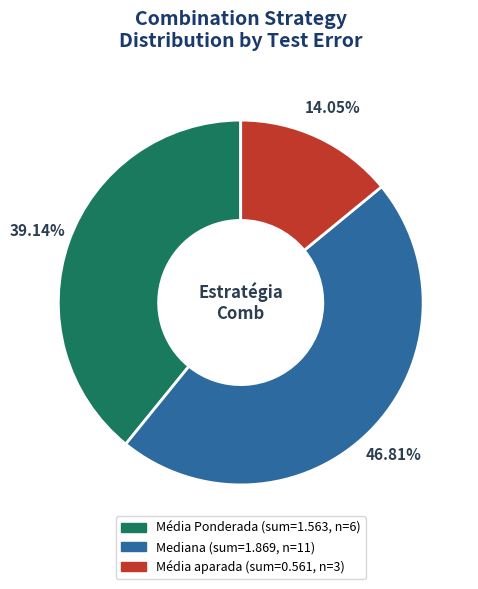

What percentage do Média Ponderada and Mediana together represent?

86.0%